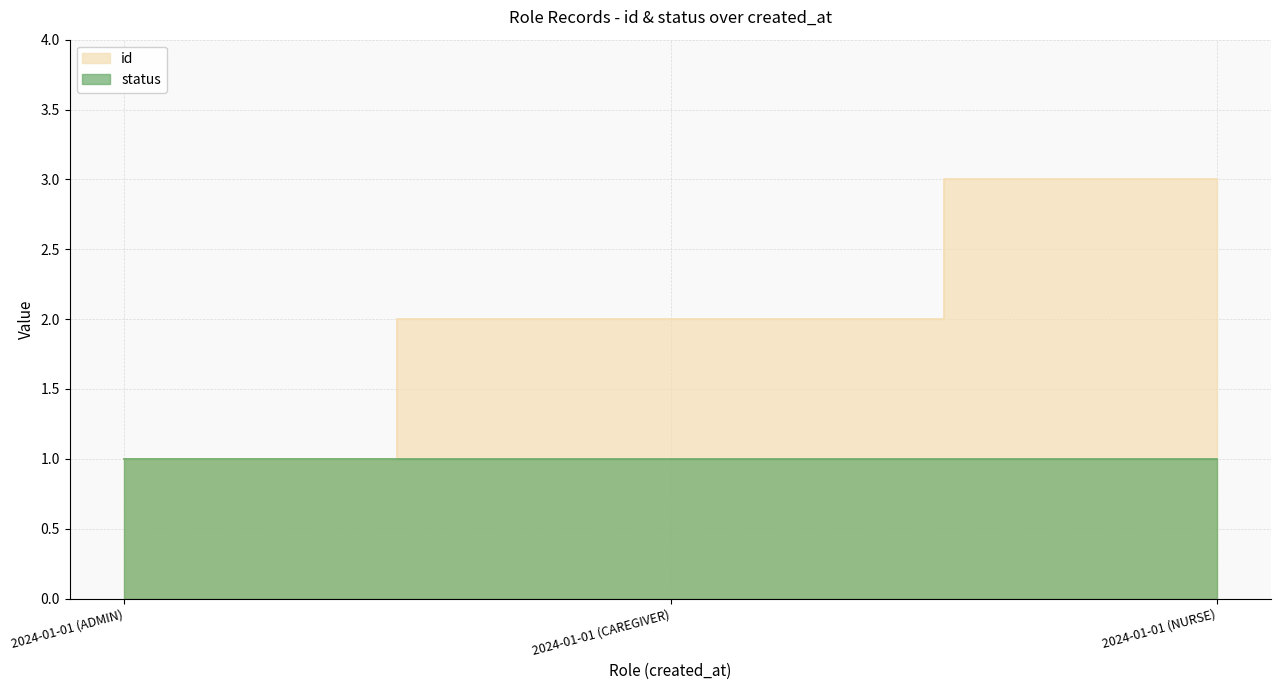

Rank the categories by value from highest to lowest.

2024-01-01 (NURSE), 2024-01-01 (CAREGIVER), 2024-01-01 (ADMIN)